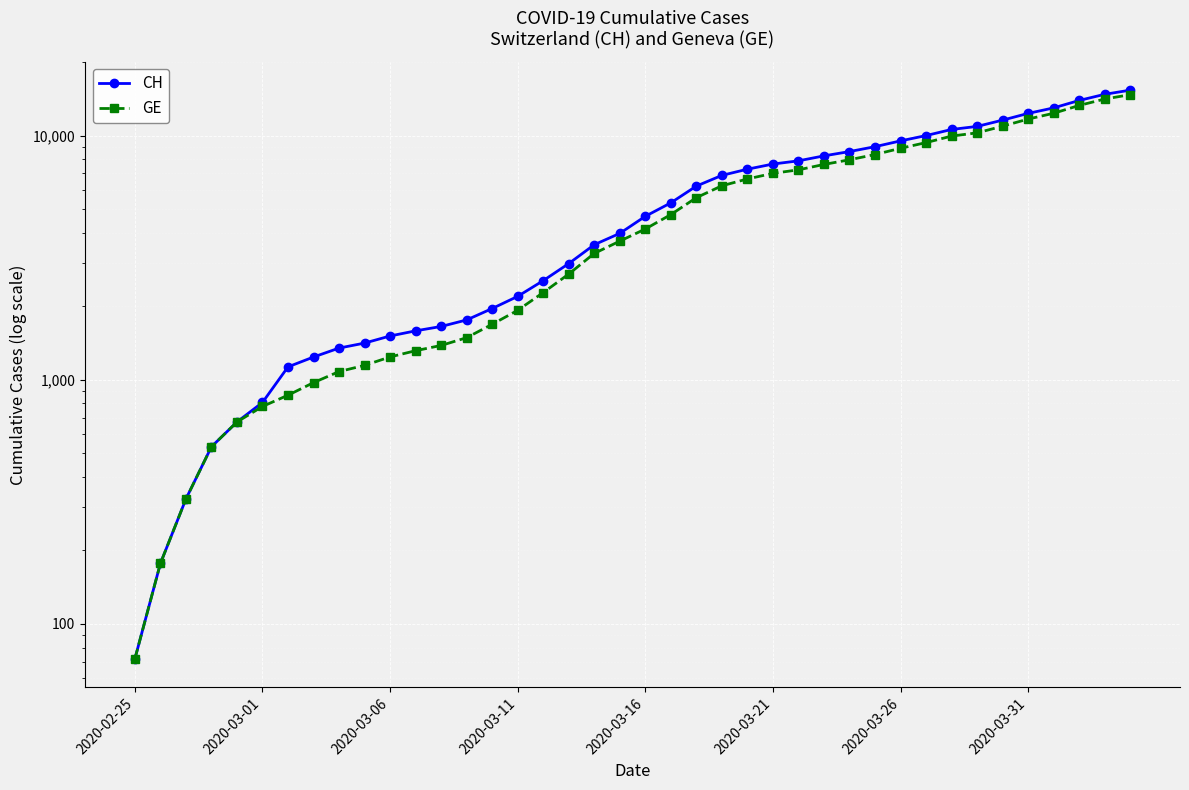

True or false: CH has a value of 8264 at 27.

True